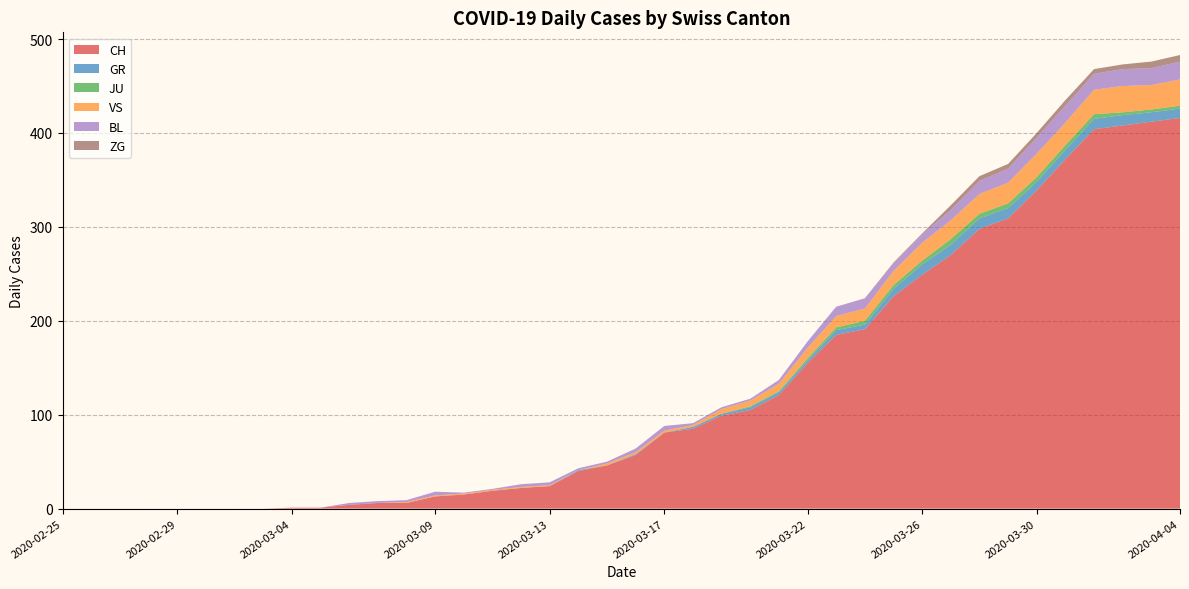

Reading left to right, list all the values displayed in this chart.

CH: 2020-02-25=0	2020-02-26=0	2020-02-27=0	2020-02-28=0	2020-02-29=0	2020-03-01=0	2020-03-02=0	2020-03-03=0	2020-03-04=1	2020-03-05=1	2020-03-06=4	2020-03-07=6	2020-03-08=6	2020-03-09=13	2020-03-10=15	2020-03-11=19	2020-03-12=22	2020-03-13=24	2020-03-14=40	2020-03-15=46	2020-03-16=57	2020-03-17=81	2020-03-18=85	2020-03-19=99	2020-03-20=105	2020-03-21=121	2020-03-22=155	2020-03-23=185	2020-03-24=191	2020-03-25=226	2020-03-26=249	2020-03-27=270	2020-03-28=298	2020-03-29=309	2020-03-30=339	2020-03-31=372	2020-04-01=404	2020-04-02=408	2020-04-03=412	2020-04-04=416
GR: 2020-02-25=0	2020-02-26=0	2020-02-27=0	2020-02-28=0	2020-02-29=0	2020-03-01=0	2020-03-02=0	2020-03-03=0	2020-03-04=0	2020-03-05=0	2020-03-06=0	2020-03-07=0	2020-03-08=0	2020-03-09=0	2020-03-10=0	2020-03-11=0	2020-03-12=0	2020-03-13=0	2020-03-14=1	2020-03-15=0	2020-03-16=1	2020-03-17=0	2020-03-18=2	2020-03-19=2	2020-03-20=3	2020-03-21=3	2020-03-22=3	2020-03-23=5	2020-03-24=5	2020-03-25=8	2020-03-26=11	2020-03-27=11	2020-03-28=11	2020-03-29=11	2020-03-30=9	2020-03-31=10	2020-04-01=11	2020-04-02=11	2020-04-03=10	2020-04-04=10
JU: 2020-02-25=0	2020-02-26=0	2020-02-27=0	2020-02-28=0	2020-02-29=0	2020-03-01=0	2020-03-02=0	2020-03-03=0	2020-03-04=0	2020-03-05=0	2020-03-06=0	2020-03-07=0	2020-03-08=0	2020-03-09=0	2020-03-10=0	2020-03-11=0	2020-03-12=0	2020-03-13=0	2020-03-14=0	2020-03-15=0	2020-03-16=0	2020-03-17=0	2020-03-18=0	2020-03-19=0	2020-03-20=1	2020-03-21=1	2020-03-22=2	2020-03-23=3	2020-03-24=4	2020-03-25=4	2020-03-26=4	2020-03-27=6	2020-03-28=5	2020-03-29=5	2020-03-30=5	2020-03-31=5	2020-04-01=5	2020-04-02=3	2020-04-03=3	2020-04-04=3
VS: 2020-02-25=0	2020-02-26=0	2020-02-27=0	2020-02-28=0	2020-02-29=0	2020-03-01=0	2020-03-02=0	2020-03-03=0	2020-03-04=0	2020-03-05=0	2020-03-06=0	2020-03-07=0	2020-03-08=1	2020-03-09=1	2020-03-10=1	2020-03-11=1	2020-03-12=1	2020-03-13=1	2020-03-14=0	2020-03-15=2	2020-03-16=2	2020-03-17=2	2020-03-18=2	2020-03-19=5	2020-03-20=6	2020-03-21=8	2020-03-22=11	2020-03-23=12	2020-03-24=13	2020-03-25=15	2020-03-26=19	2020-03-27=20	2020-03-28=21	2020-03-29=22	2020-03-30=25	2020-03-31=24	2020-04-01=26	2020-04-02=28	2020-04-03=26	2020-04-04=28
BL: 2020-02-25=0	2020-02-26=0	2020-02-27=0	2020-02-28=0	2020-02-29=0	2020-03-01=0	2020-03-02=0	2020-03-03=0	2020-03-04=0	2020-03-05=0	2020-03-06=2	2020-03-07=2	2020-03-08=2	2020-03-09=4	2020-03-10=1	2020-03-11=1	2020-03-12=3	2020-03-13=3	2020-03-14=2	2020-03-15=2	2020-03-16=4	2020-03-17=5	2020-03-18=2	2020-03-19=2	2020-03-20=2	2020-03-21=4	2020-03-22=7	2020-03-23=10	2020-03-24=11	2020-03-25=8	2020-03-26=9	2020-03-27=11	2020-03-28=14	2020-03-29=15	2020-03-30=17	2020-03-31=18	2020-04-01=17	2020-04-02=18	2020-04-03=18	2020-04-04=19
ZG: 2020-02-25=0	2020-02-26=0	2020-02-27=0	2020-02-28=0	2020-02-29=0	2020-03-01=0	2020-03-02=0	2020-03-03=0	2020-03-04=0	2020-03-05=0	2020-03-06=0	2020-03-07=0	2020-03-08=0	2020-03-09=0	2020-03-10=0	2020-03-11=0	2020-03-12=0	2020-03-13=0	2020-03-14=0	2020-03-15=0	2020-03-16=0	2020-03-17=0	2020-03-18=0	2020-03-19=0	2020-03-20=0	2020-03-21=0	2020-03-22=0	2020-03-23=0	2020-03-24=0	2020-03-25=1	2020-03-26=1	2020-03-27=5	2020-03-28=5	2020-03-29=5	2020-03-30=5	2020-03-31=6	2020-04-01=5	2020-04-02=5	2020-04-03=7	2020-04-04=7